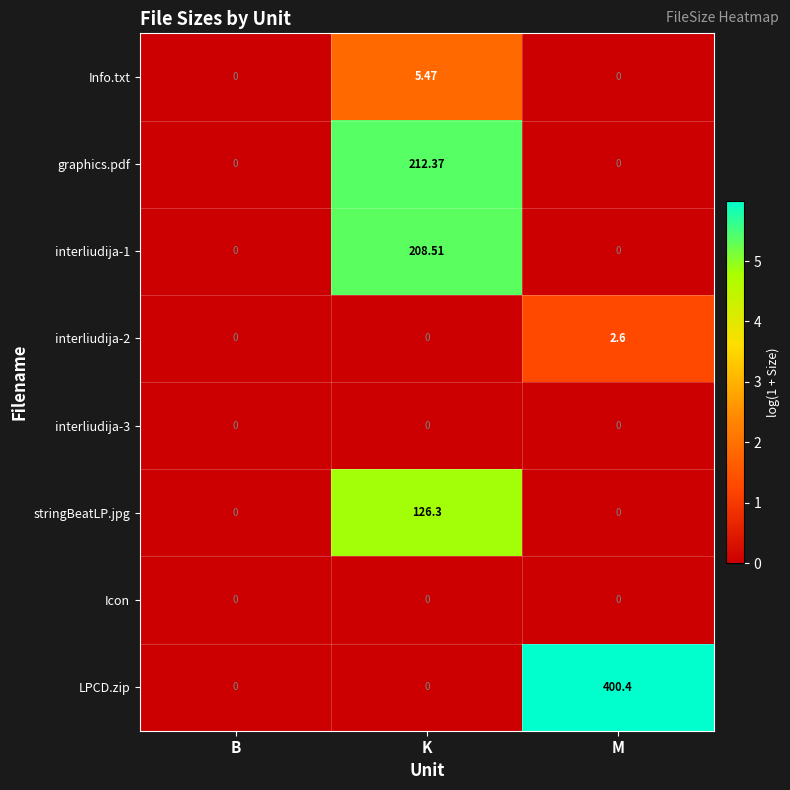

How many categories are shown in the chart?

3